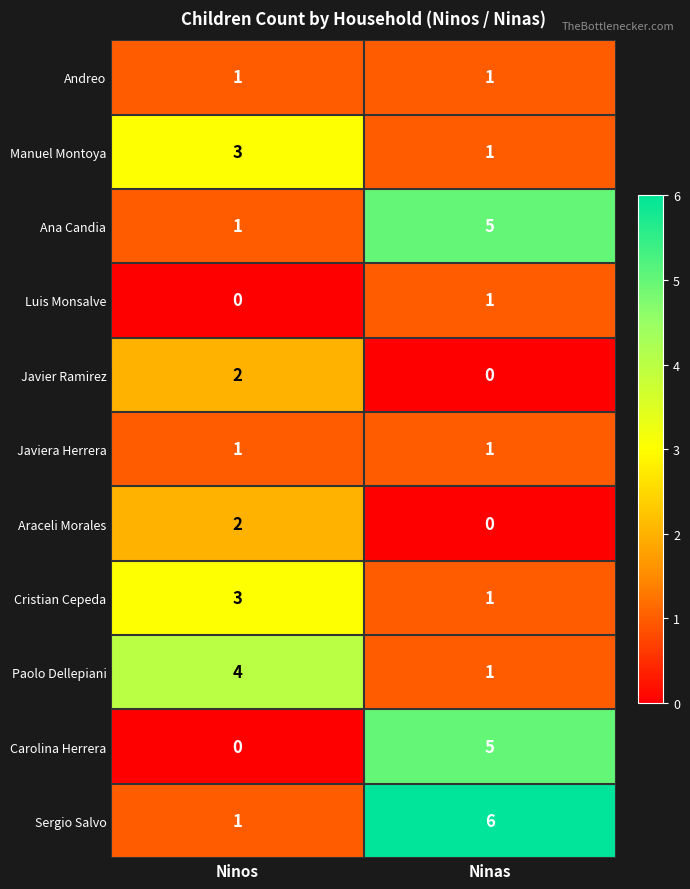

What is the difference between the Ana Candia values at Ninos and Ninas?

4